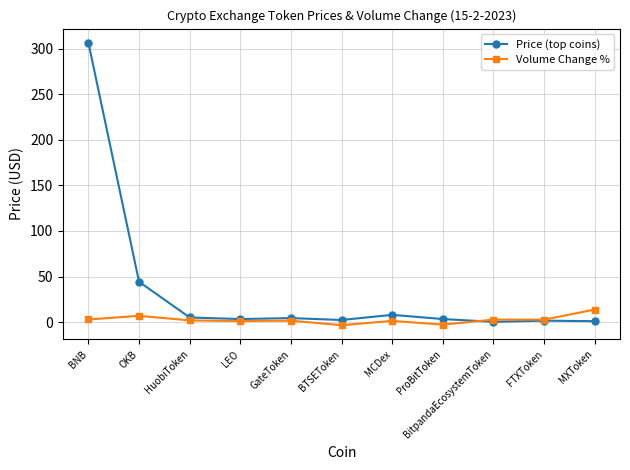

At which category is the sum across all series the highest?

BNB